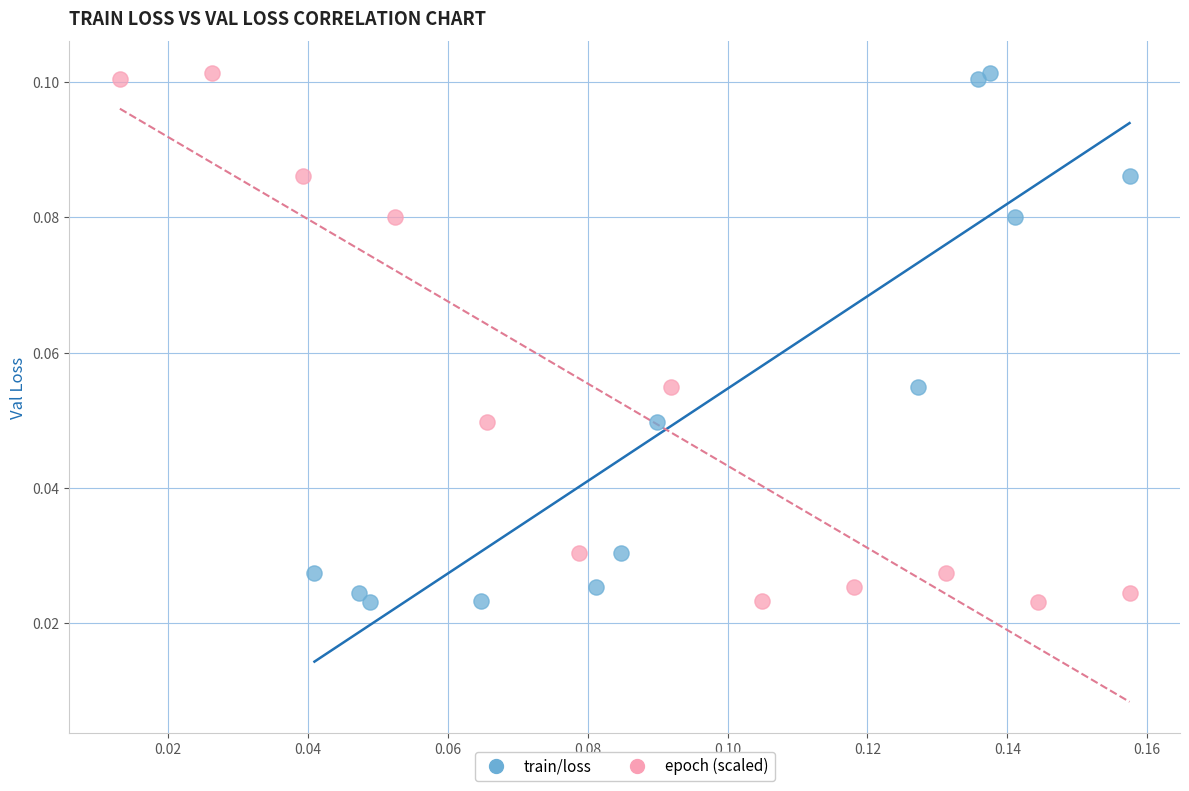

What are all the series names shown in the legend?

train/loss, epoch (scaled)